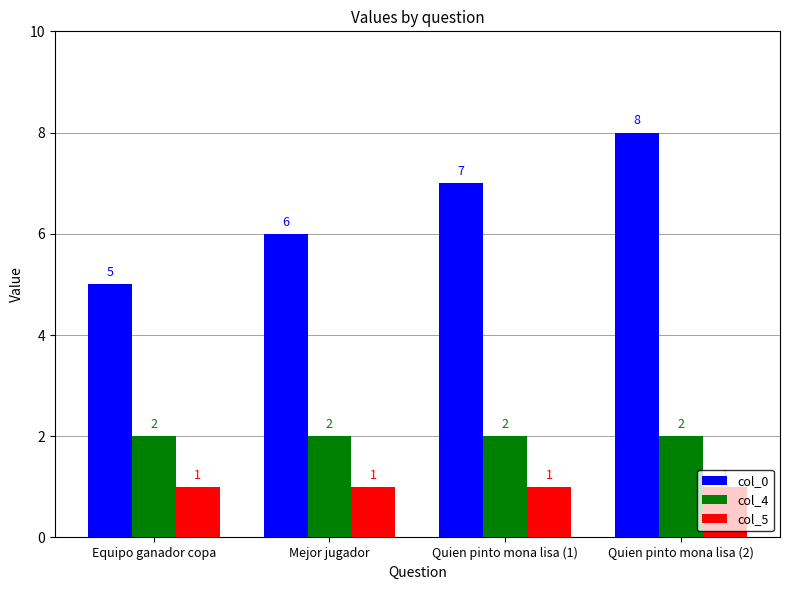

List the series in order of their overall mean, highest first.

col_0, col_4, col_5